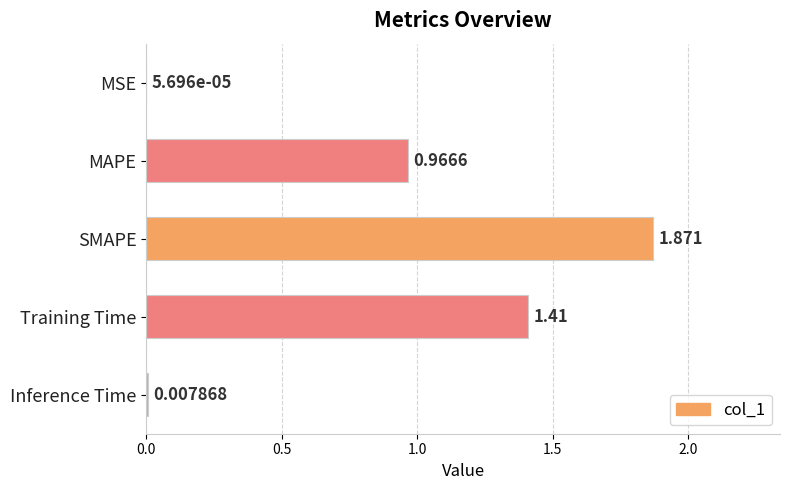

Which label corresponds to the largest value in the chart?

SMAPE